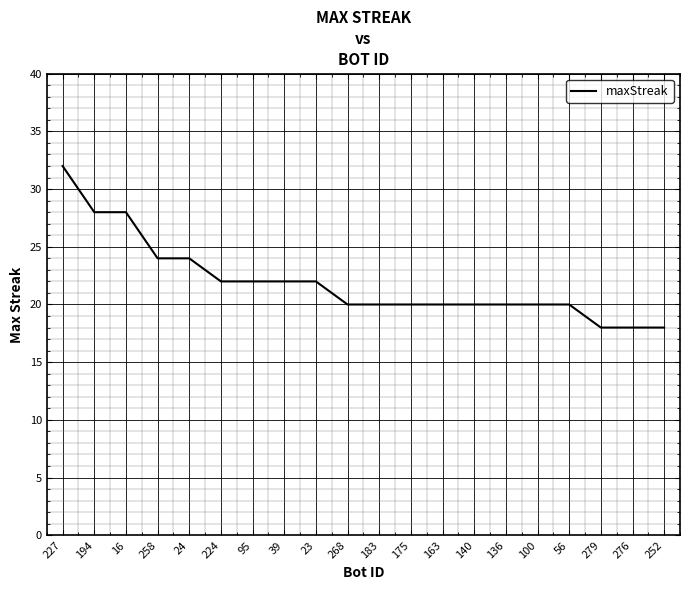

Which category has the highest value across all series?

227